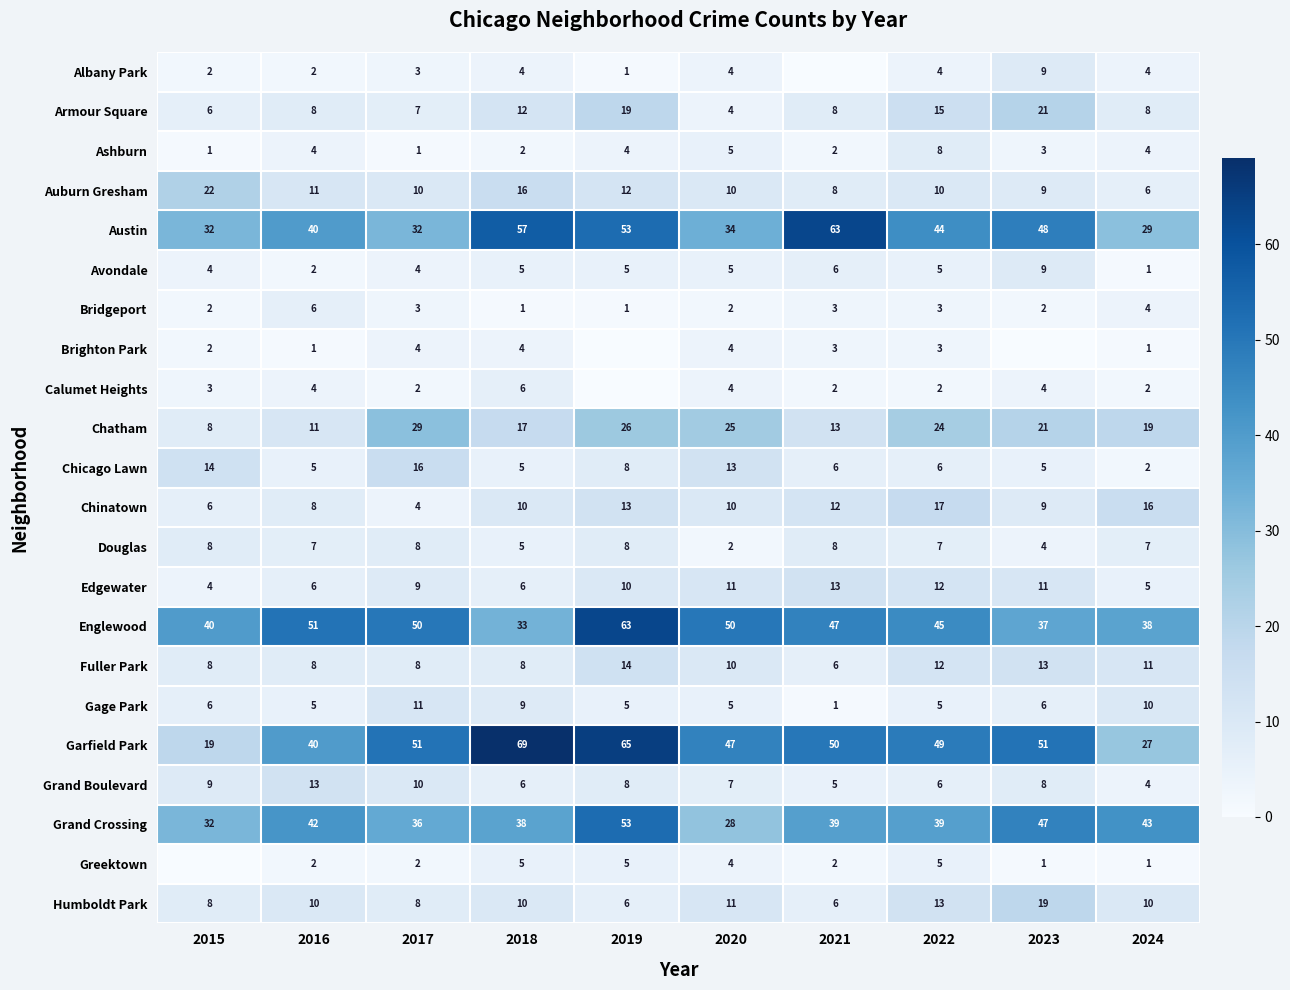

The Edgewater series shows 10 at 2019. True or false?

True